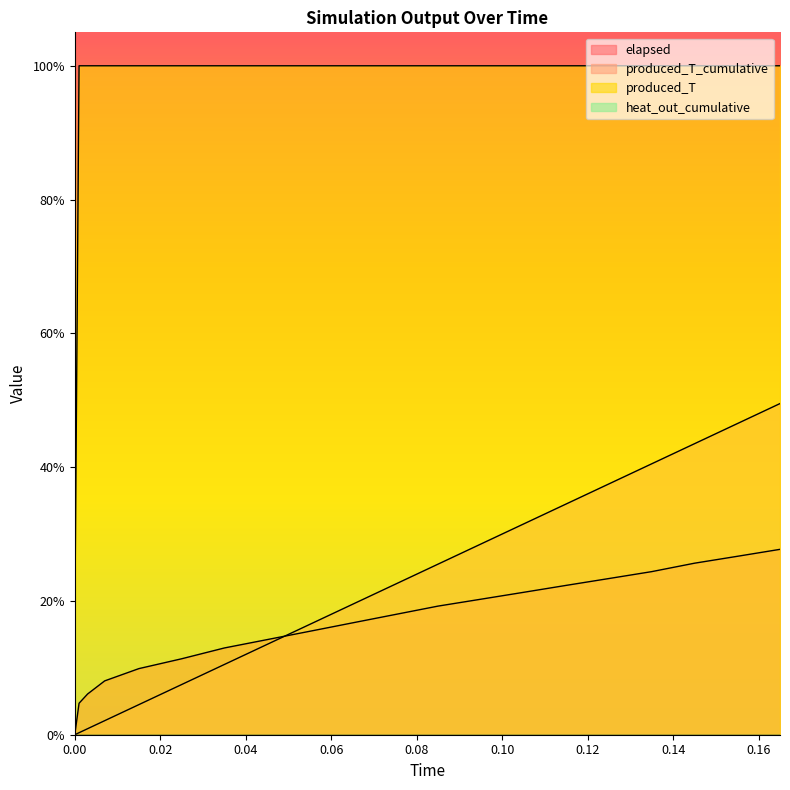

What is the spread (max minus min) of values at 0.007?

97.9